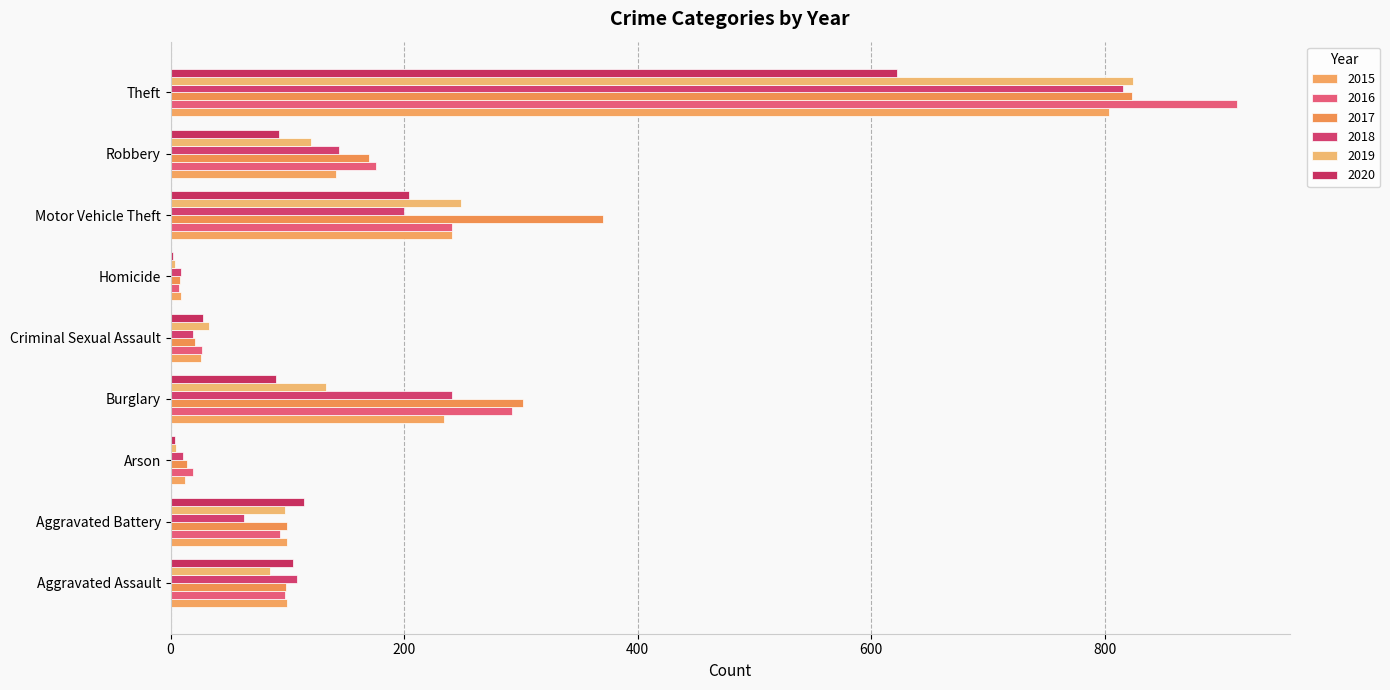

Which series has the largest total across all categories?

2017